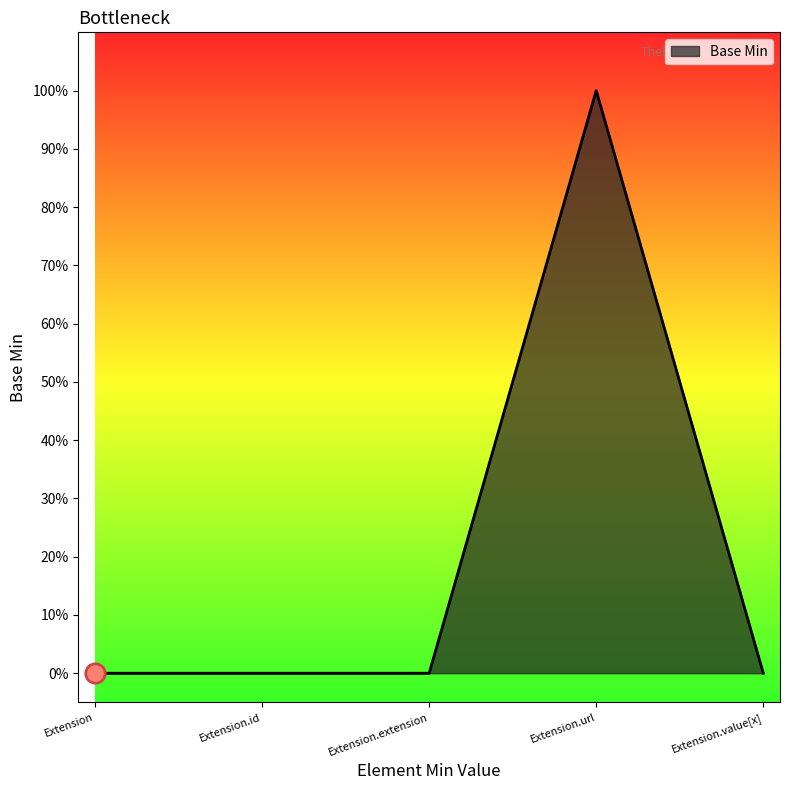

What is the maximum value shown in the chart?

1